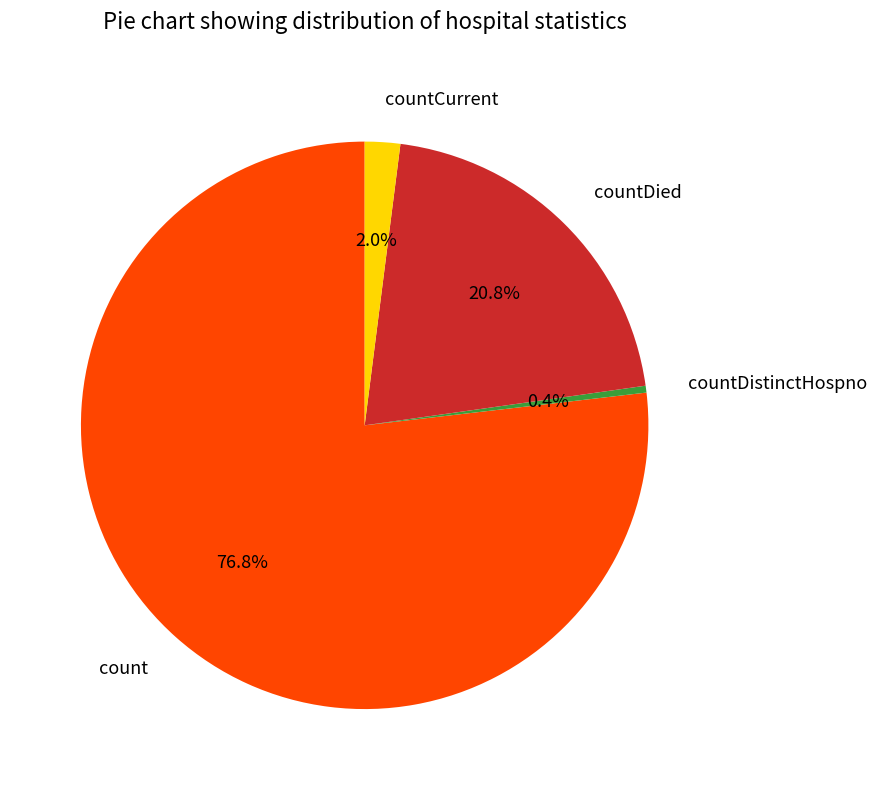

Which category has the biggest portion of the pie?

count